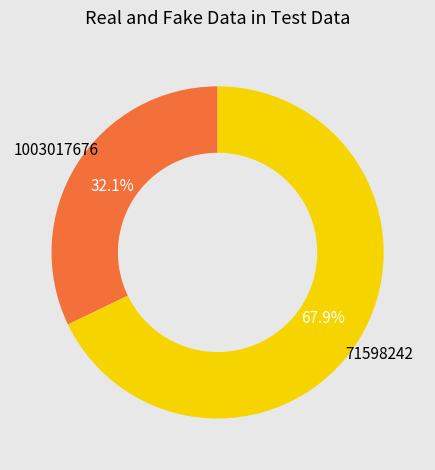

Count the number of slices in the pie.

2